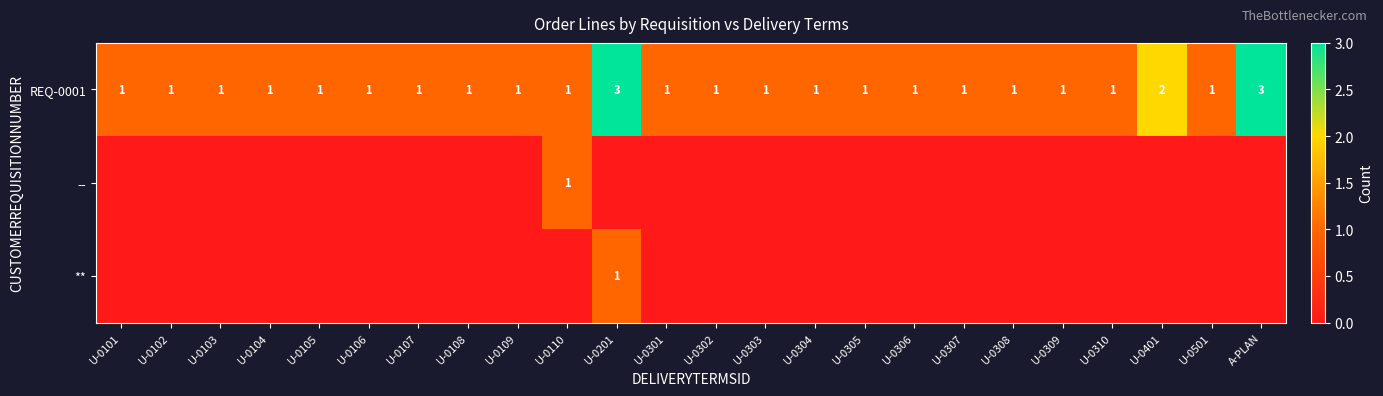

At how many categories does at least one series exceed 2?

2